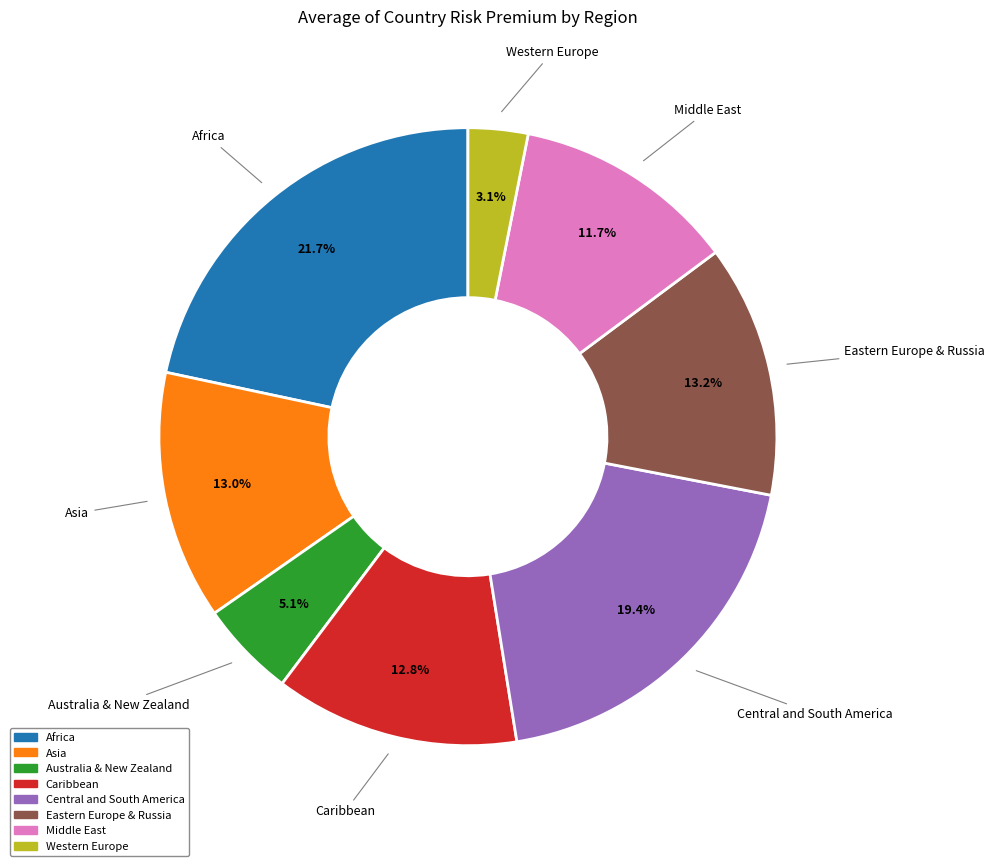

Is there a majority slice in this chart?

No